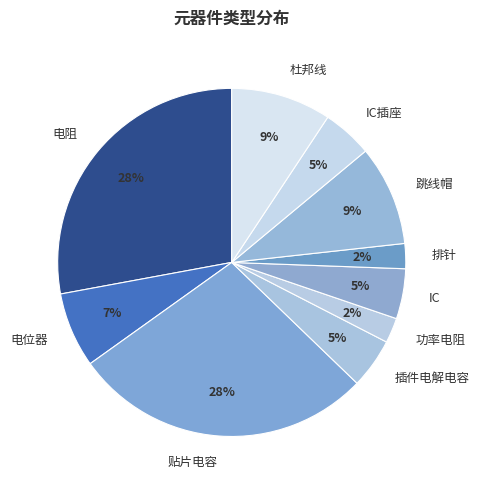

What percentage is the 电阻 slice, to the nearest percent?

28%